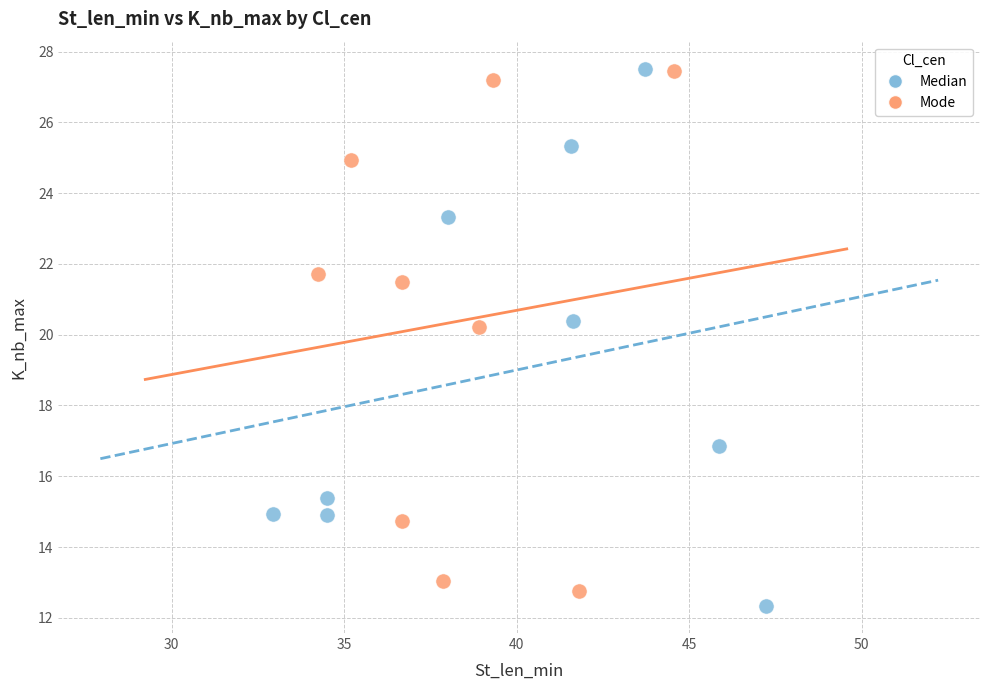

What are all the series names shown in the legend?

Median, Mode